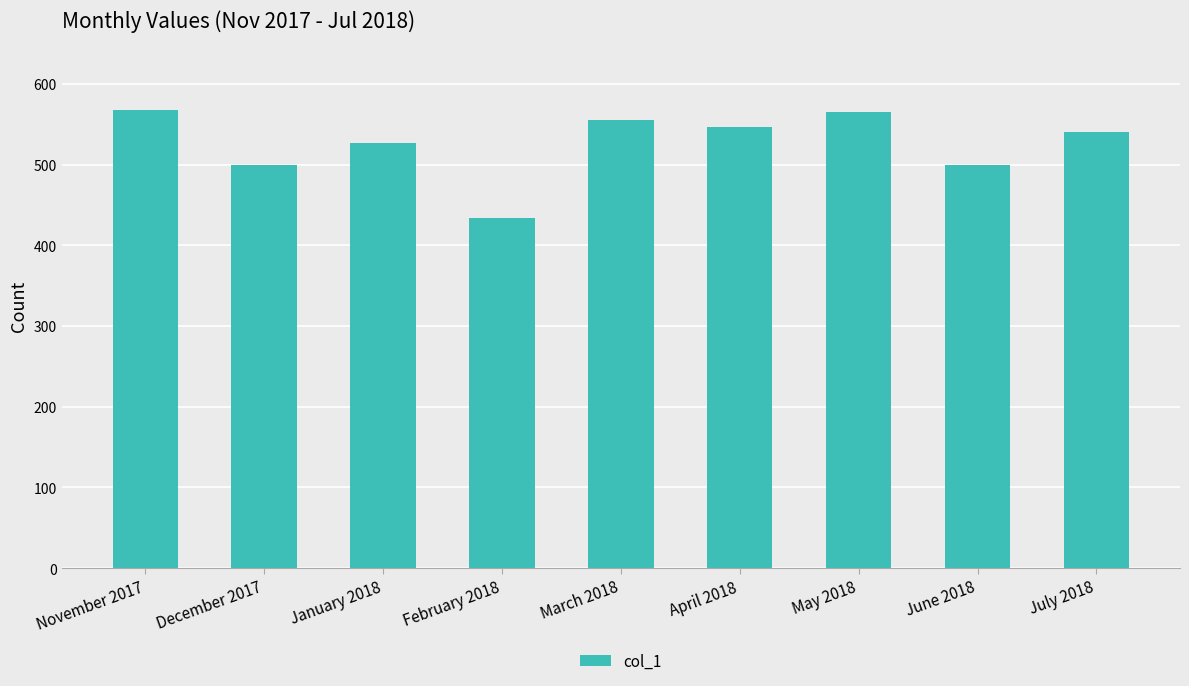

What is the value of the 5th bar from the left?

555